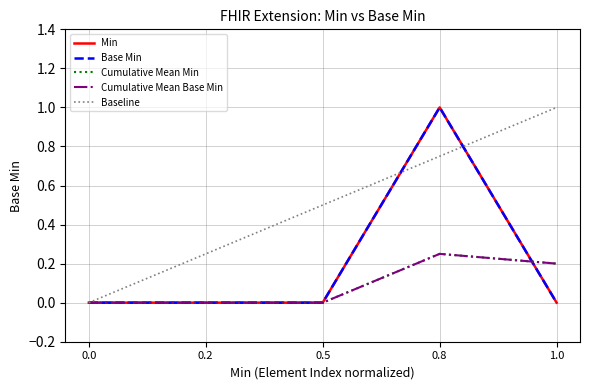

Which series has the largest total across all categories?

Baseline